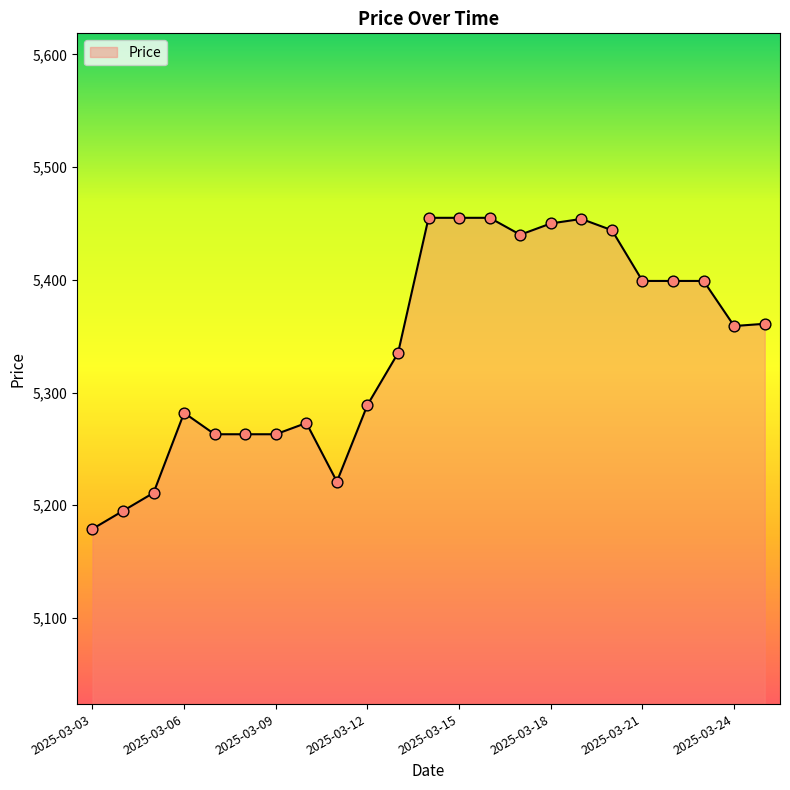

What is the maximum value shown in the chart?

5455